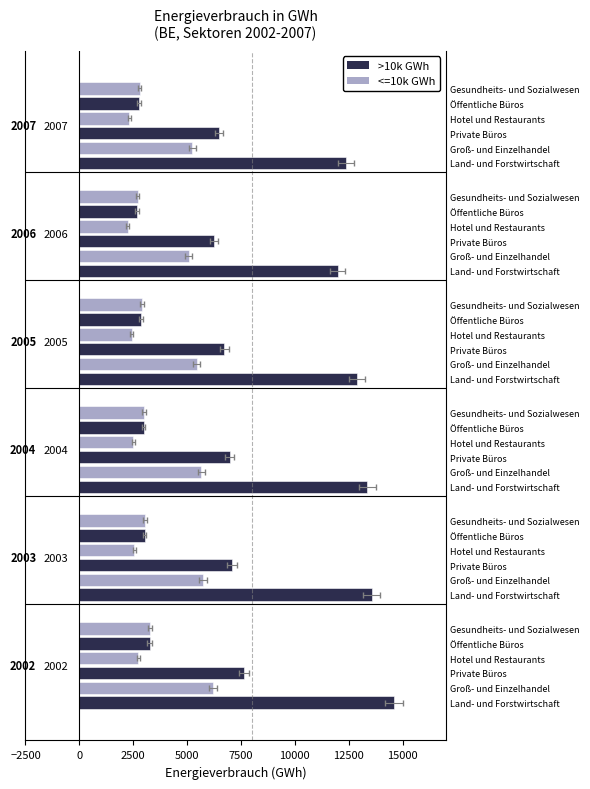

At how many categories does at least one series exceed 5200?

6